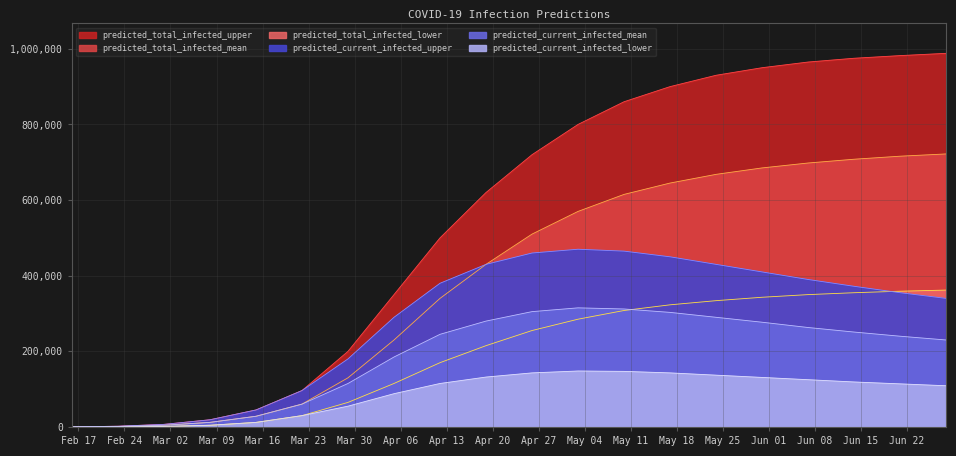

What is the average value of the predicted_current_infected_lower series?

87728